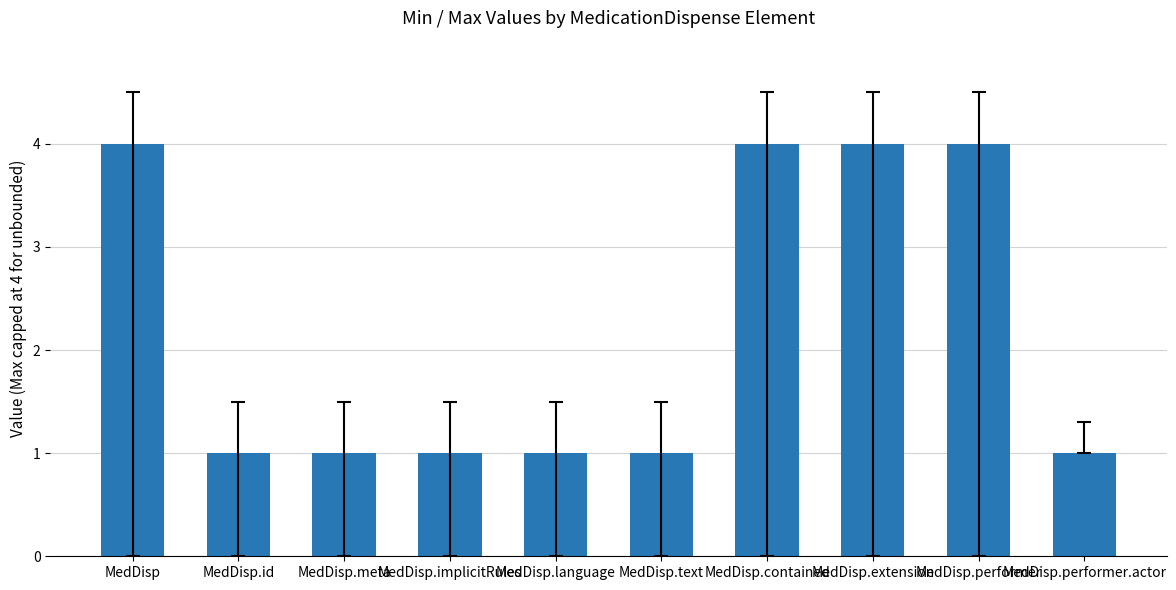

How many bars are there in total?

10